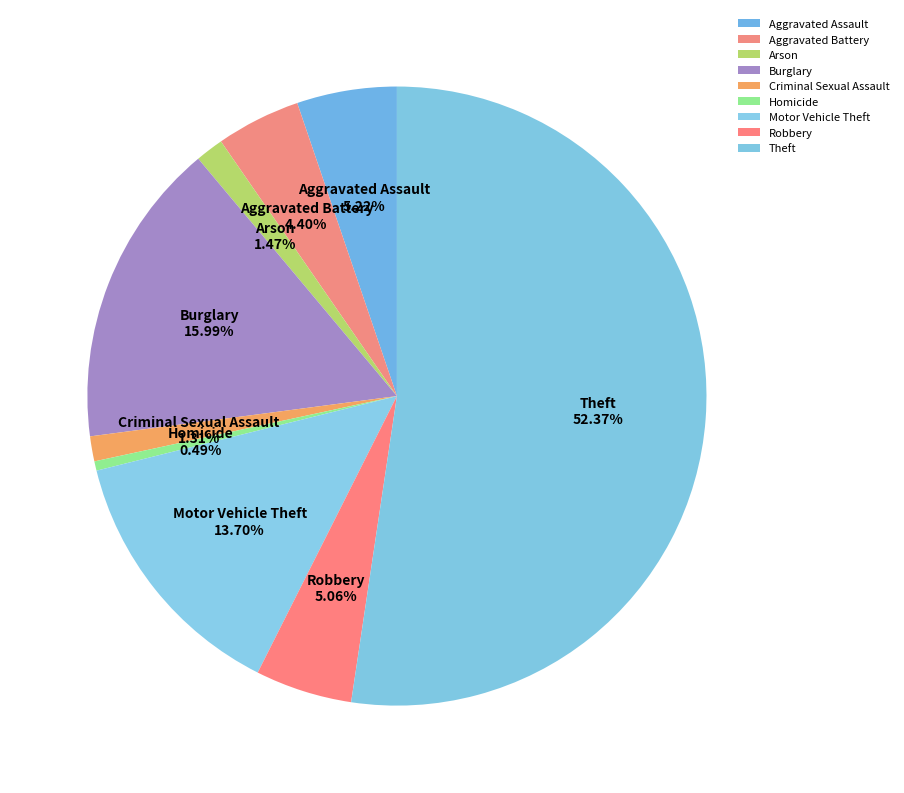

Does Theft represent more than half of the total?

Yes